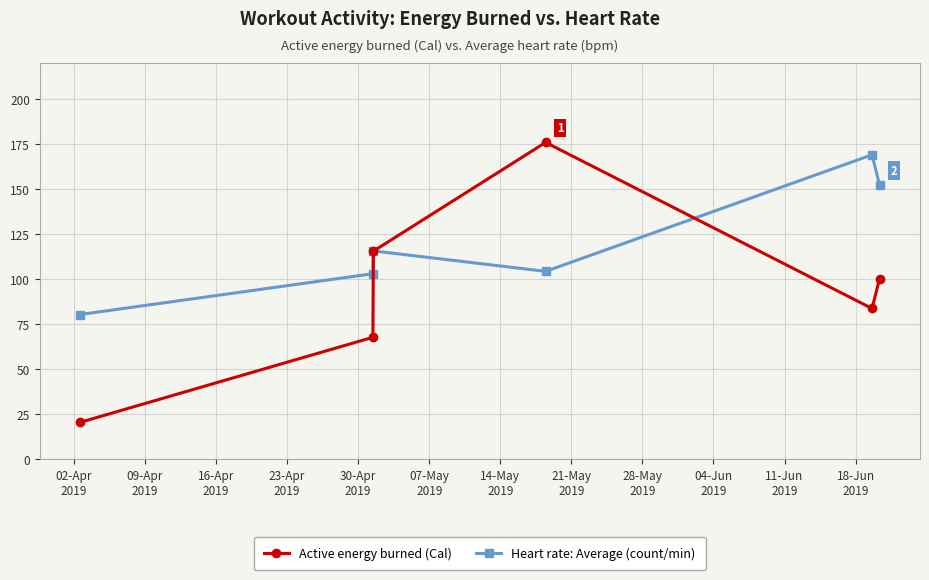

After their last crossing, which series has the higher values: Active energy burned (Cal) or Heart rate: Average (count/min)?

Heart rate: Average (count/min)